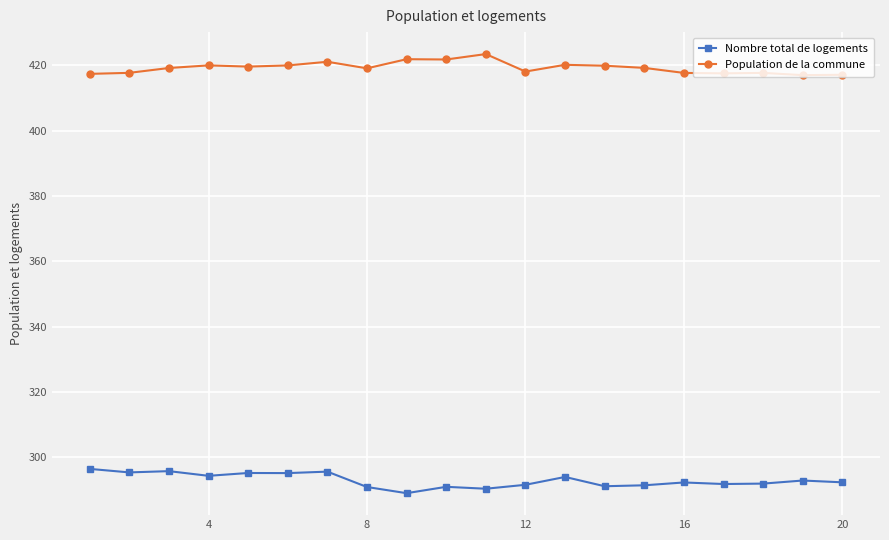

At how many categories does at least one series exceed 366?

20